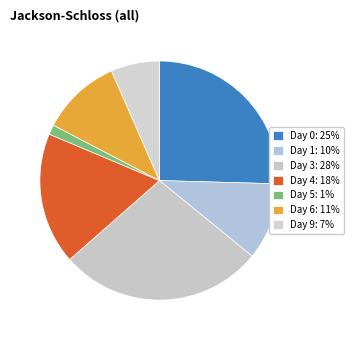

How many slices are in this pie chart?

7